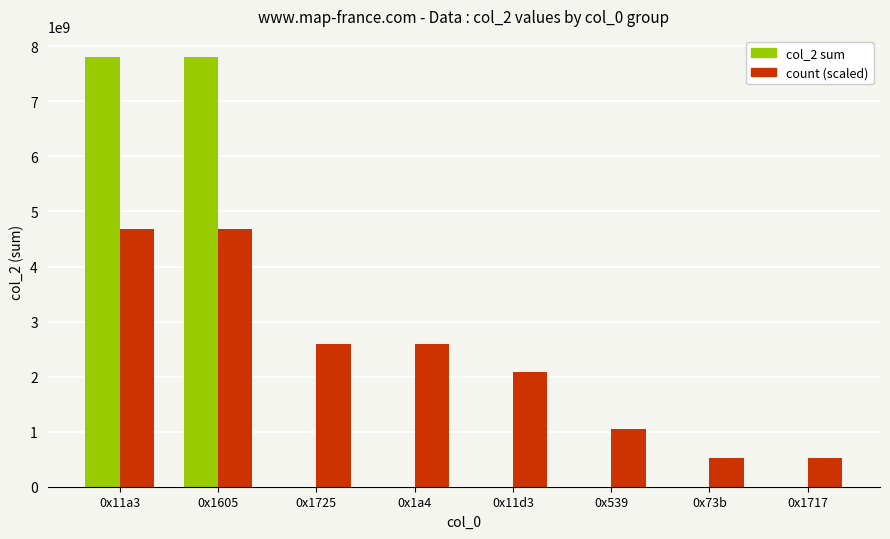

Is it true that count (scaled) equals 4679814318.0 at 0x11a3?

True